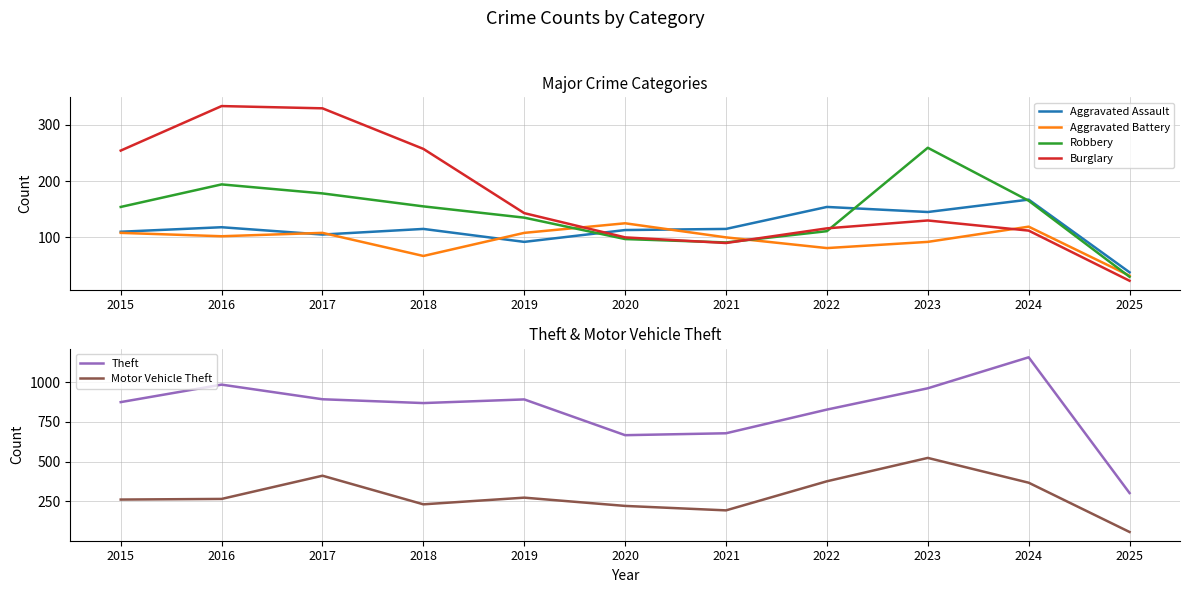

Reading right to left, transcribe all the data shown in this chart.

Aggravated Assault: 2025=38	2024=167	2023=145	2022=154	2021=115	2020=113	2019=92	2018=115	2017=105	2016=118	2015=110
Aggravated Battery: 2025=32	2024=119	2023=92	2022=81	2021=100	2020=125	2019=108	2018=67	2017=108	2016=102	2015=108
Robbery: 2025=30	2024=165	2023=259	2022=111	2021=91	2020=97	2019=135	2018=155	2017=178	2016=194	2015=154
Burglary: 2025=23	2024=112	2023=130	2022=116	2021=90	2020=100	2019=143	2018=257	2017=329	2016=333	2015=254
Theft: 2025=302	2024=1156	2023=961	2022=827	2021=678	2020=666	2019=891	2018=868	2017=892	2016=984	2015=874
Motor Vehicle Theft: 2025=57	2024=367	2023=523	2022=376	2021=193	2020=221	2019=273	2018=231	2017=411	2016=265	2015=261